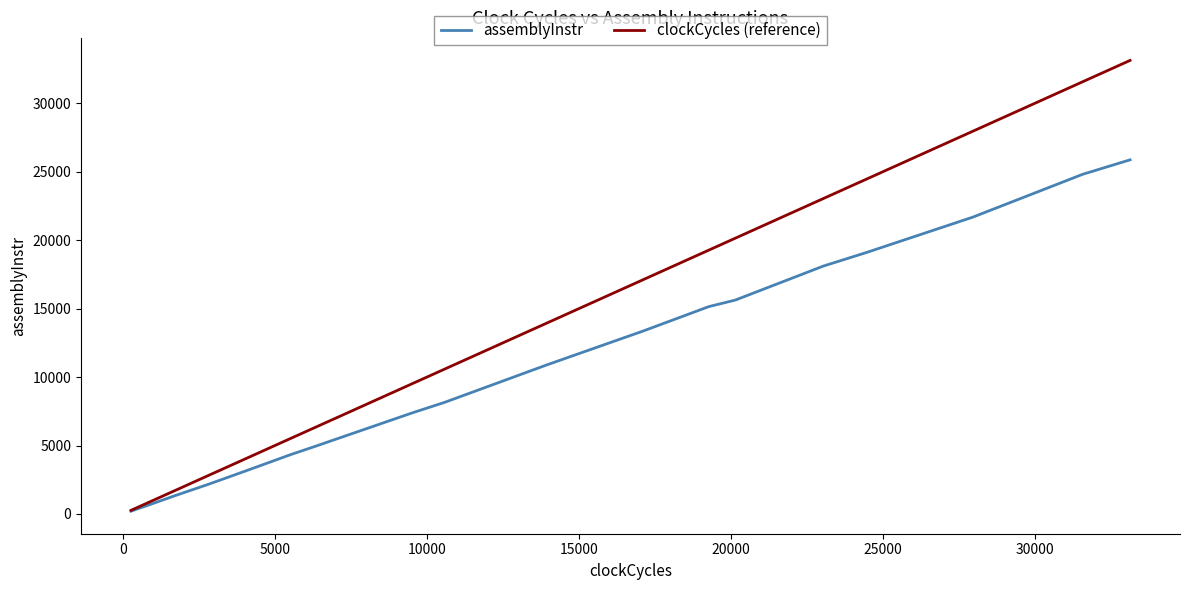

Which series has the largest total across all categories?

clockCycles (reference)